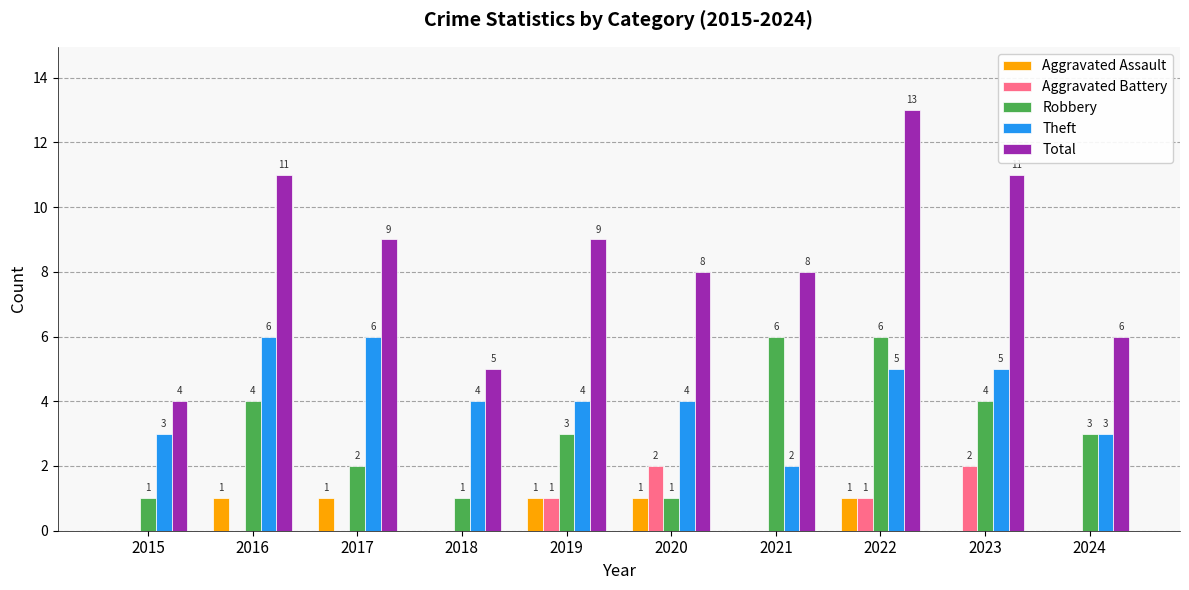

The value of Robbery at 2017 is 2. True or false?

True